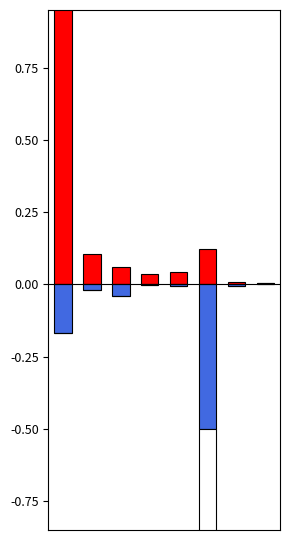

Rank the categories by LevePriceNQ (blue) value from highest to lowest.

7, 3, 6, 4, 1, 2, 0, 5